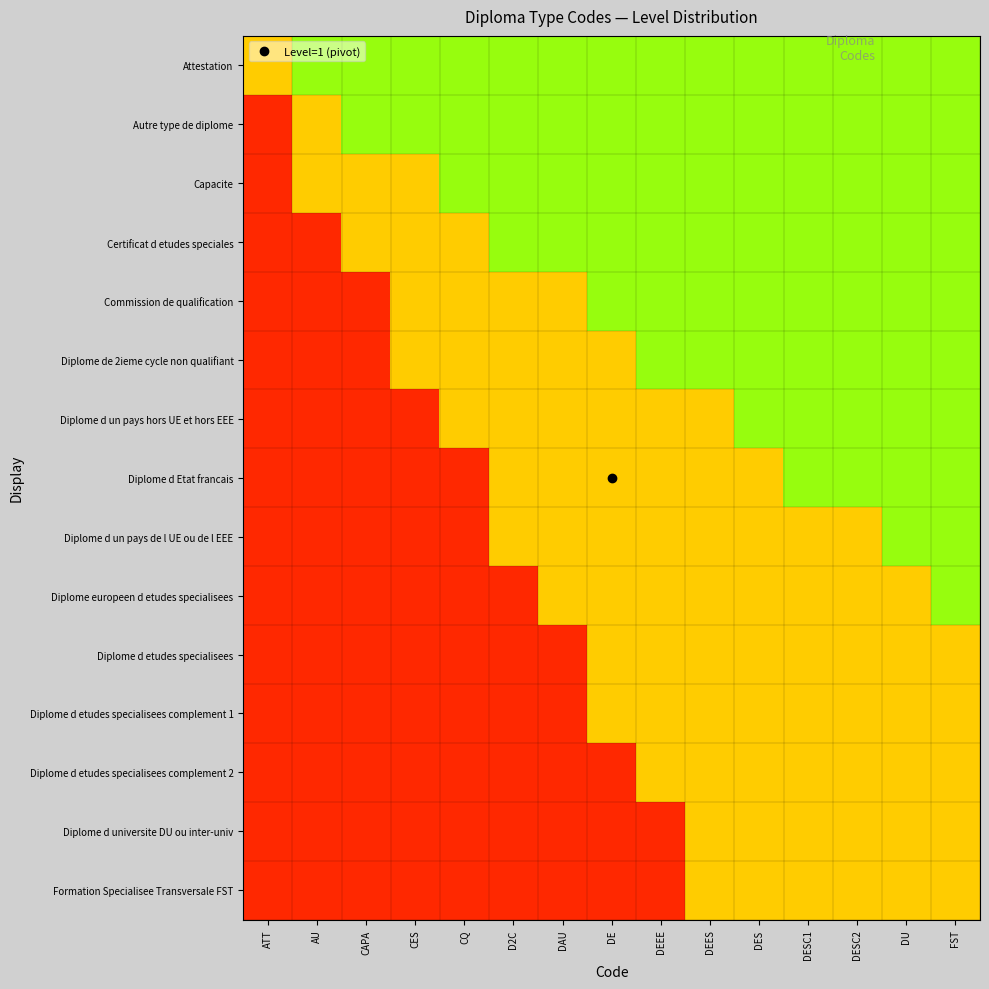

Reading left to right, what are all the values shown in this chart?

Attestation: ATT=0.5	AU=0.8	CAPA=0.8	CES=0.8	CQ=0.8	D2C=0.8	DAU=0.8	DE=0.8	DEEE=0.8	DEES=0.8	DES=0.8	DESC1=0.8	DESC2=0.8	DU=0.8	FST=0.8
Autre type de diplome: ATT=0.1	AU=0.5	CAPA=0.8	CES=0.8	CQ=0.8	D2C=0.8	DAU=0.8	DE=0.8	DEEE=0.8	DEES=0.8	DES=0.8	DESC1=0.8	DESC2=0.8	DU=0.8	FST=0.8
Capacite: ATT=0.1	AU=0.5	CAPA=0.5	CES=0.5	CQ=0.8	D2C=0.8	DAU=0.8	DE=0.8	DEEE=0.8	DEES=0.8	DES=0.8	DESC1=0.8	DESC2=0.8	DU=0.8	FST=0.8
Certificat d etudes speciales: ATT=0.1	AU=0.1	CAPA=0.5	CES=0.5	CQ=0.5	D2C=0.8	DAU=0.8	DE=0.8	DEEE=0.8	DEES=0.8	DES=0.8	DESC1=0.8	DESC2=0.8	DU=0.8	FST=0.8
Commission de qualification: ATT=0.1	AU=0.1	CAPA=0.1	CES=0.5	CQ=0.5	D2C=0.5	DAU=0.5	DE=0.8	DEEE=0.8	DEES=0.8	DES=0.8	DESC1=0.8	DESC2=0.8	DU=0.8	FST=0.8
Diplome de 2ieme cycle non qualifiant: ATT=0.1	AU=0.1	CAPA=0.1	CES=0.5	CQ=0.5	D2C=0.5	DAU=0.5	DE=0.5	DEEE=0.8	DEES=0.8	DES=0.8	DESC1=0.8	DESC2=0.8	DU=0.8	FST=0.8
Diplome d un pays hors UE et hors EEE: ATT=0.1	AU=0.1	CAPA=0.1	CES=0.1	CQ=0.5	D2C=0.5	DAU=0.5	DE=0.5	DEEE=0.5	DEES=0.5	DES=0.8	DESC1=0.8	DESC2=0.8	DU=0.8	FST=0.8
Diplome d Etat francais: ATT=0.1	AU=0.1	CAPA=0.1	CES=0.1	CQ=0.1	D2C=0.5	DAU=0.5	DE=0.5	DEEE=0.5	DEES=0.5	DES=0.5	DESC1=0.8	DESC2=0.8	DU=0.8	FST=0.8
Diplome d un pays de l UE ou de l EEE: ATT=0.1	AU=0.1	CAPA=0.1	CES=0.1	CQ=0.1	D2C=0.5	DAU=0.5	DE=0.5	DEEE=0.5	DEES=0.5	DES=0.5	DESC1=0.5	DESC2=0.5	DU=0.8	FST=0.8
Diplome europeen d etudes specialisees: ATT=0.1	AU=0.1	CAPA=0.1	CES=0.1	CQ=0.1	D2C=0.1	DAU=0.5	DE=0.5	DEEE=0.5	DEES=0.5	DES=0.5	DESC1=0.5	DESC2=0.5	DU=0.5	FST=0.8
Diplome d etudes specialisees: ATT=0.1	AU=0.1	CAPA=0.1	CES=0.1	CQ=0.1	D2C=0.1	DAU=0.1	DE=0.5	DEEE=0.5	DEES=0.5	DES=0.5	DESC1=0.5	DESC2=0.5	DU=0.5	FST=0.5
Diplome d etudes specialisees complement 1: ATT=0.1	AU=0.1	CAPA=0.1	CES=0.1	CQ=0.1	D2C=0.1	DAU=0.1	DE=0.5	DEEE=0.5	DEES=0.5	DES=0.5	DESC1=0.5	DESC2=0.5	DU=0.5	FST=0.5
Diplome d etudes specialisees complement 2: ATT=0.1	AU=0.1	CAPA=0.1	CES=0.1	CQ=0.1	D2C=0.1	DAU=0.1	DE=0.1	DEEE=0.5	DEES=0.5	DES=0.5	DESC1=0.5	DESC2=0.5	DU=0.5	FST=0.5
Diplome d universite DU ou inter-univ: ATT=0.1	AU=0.1	CAPA=0.1	CES=0.1	CQ=0.1	D2C=0.1	DAU=0.1	DE=0.1	DEEE=0.1	DEES=0.5	DES=0.5	DESC1=0.5	DESC2=0.5	DU=0.5	FST=0.5
Formation Specialisee Transversale FST: ATT=0.1	AU=0.1	CAPA=0.1	CES=0.1	CQ=0.1	D2C=0.1	DAU=0.1	DE=0.1	DEEE=0.1	DEES=0.5	DES=0.5	DESC1=0.5	DESC2=0.5	DU=0.5	FST=0.5